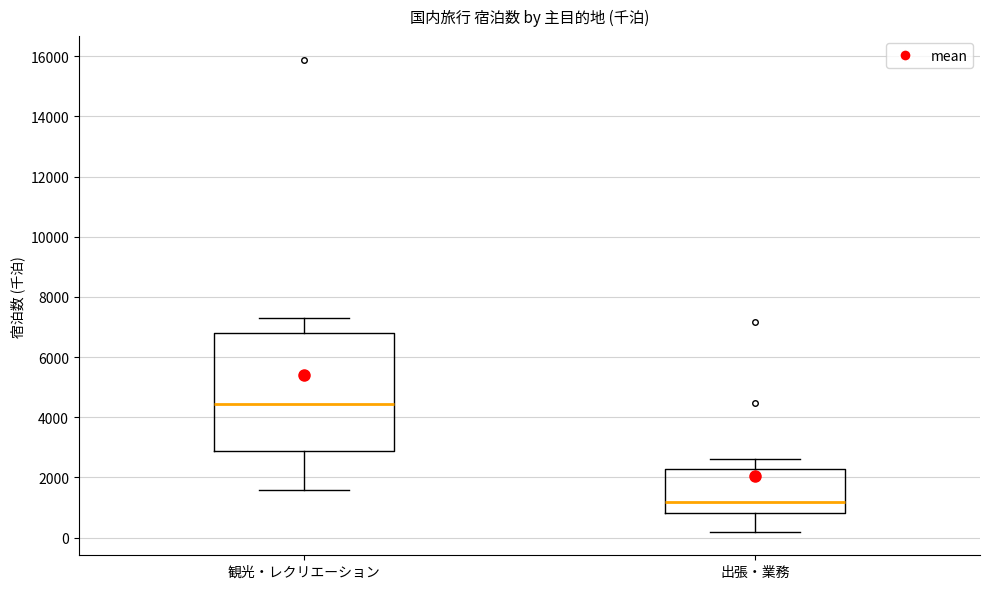

Which box is the tallest, from its lower edge to its upper edge?

観光・レクリエーション